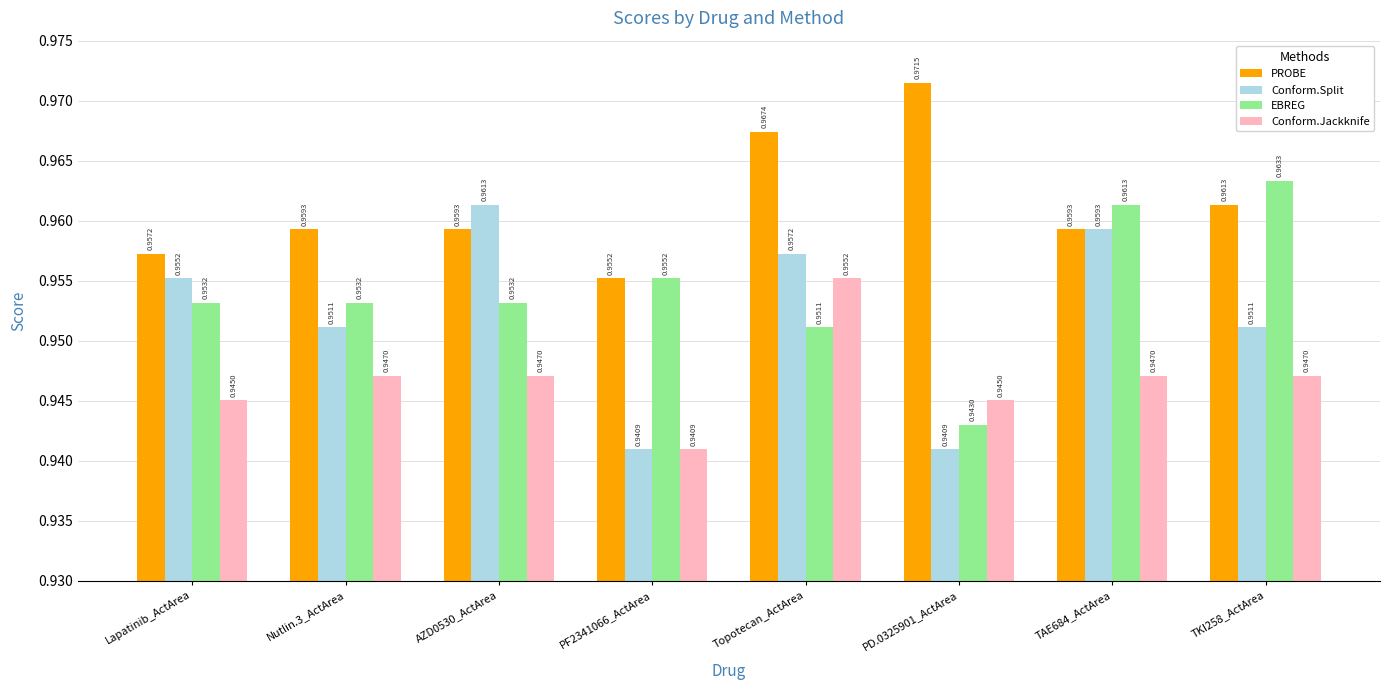

The PROBE series shows 1.6 at Nutlin.3_ActArea. True or false?

False